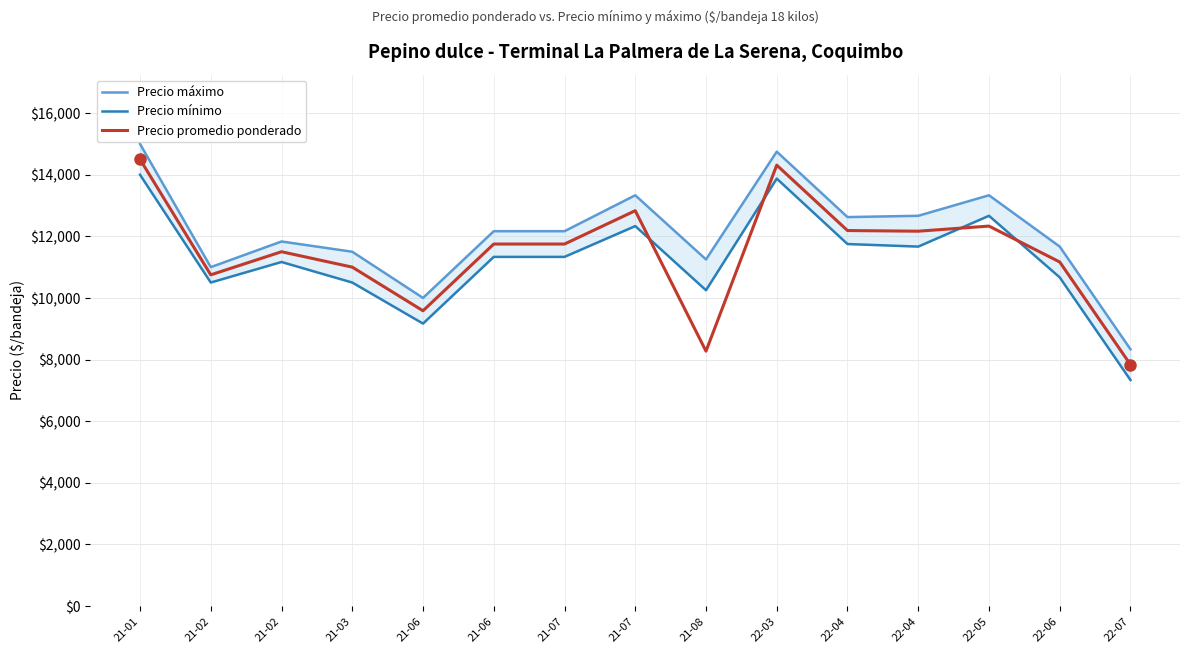

Rank the series by their average value, from highest to lowest.

Precio máximo, Precio promedio ponderado, Precio mínimo